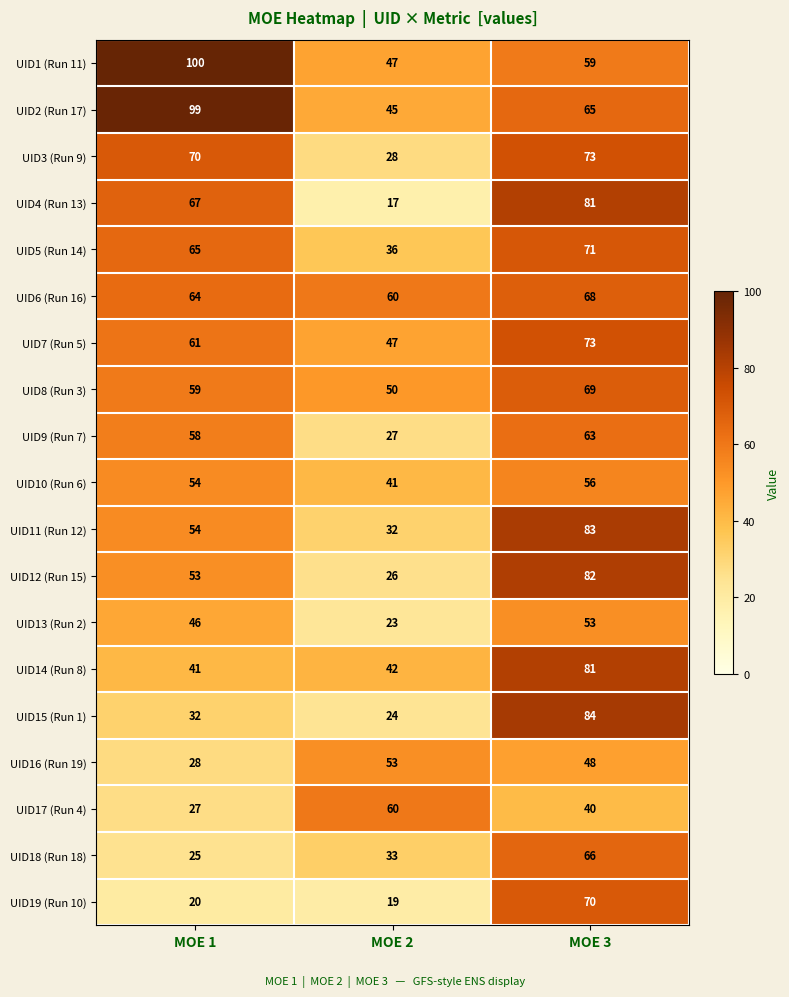

Count the UID18 (Run 18) values in the range 25 to 66.

3